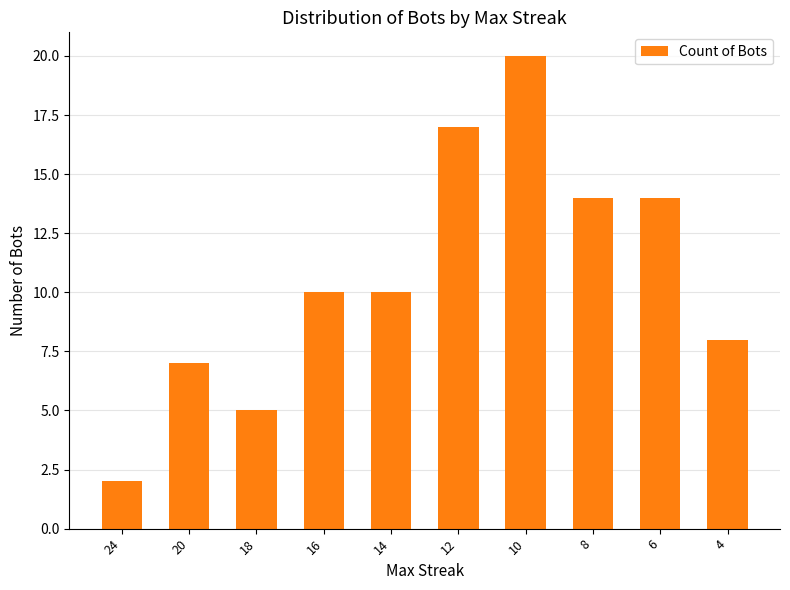

How many data points does each series have?

10